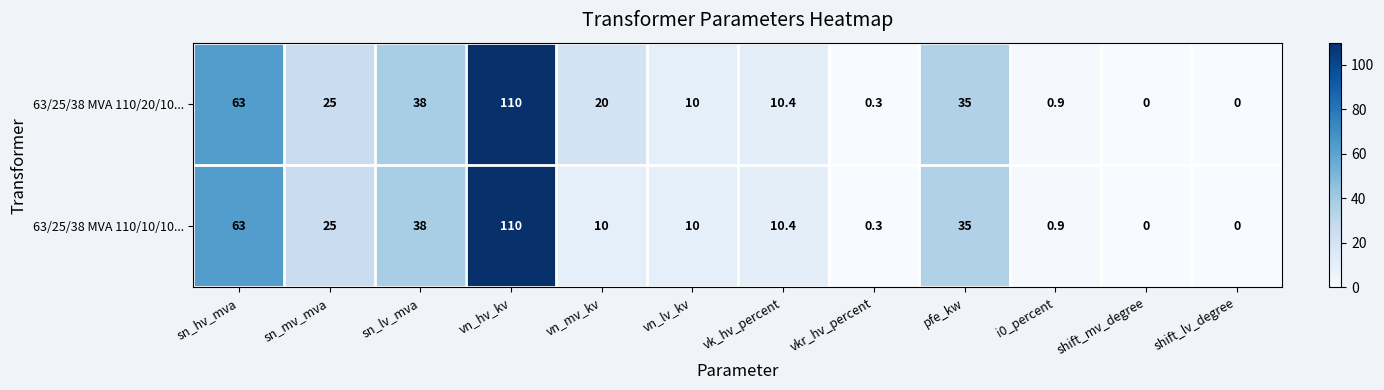

Reading left to right, extract all data points from this chart.

63/25/38 MVA 110/20/10...: sn_hv_mva=63.0	sn_mv_mva=25.0	sn_lv_mva=38.0	vn_hv_kv=110.0	vn_mv_kv=20.0	vn_lv_kv=10.0	vk_hv_percent=10.4	vkr_hv_percent=0.3	pfe_kw=35.0	i0_percent=0.9	shift_mv_degree=0.0	shift_lv_degree=0.0
63/25/38 MVA 110/10/10...: sn_hv_mva=63.0	sn_mv_mva=25.0	sn_lv_mva=38.0	vn_hv_kv=110.0	vn_mv_kv=10.0	vn_lv_kv=10.0	vk_hv_percent=10.4	vkr_hv_percent=0.3	pfe_kw=35.0	i0_percent=0.9	shift_mv_degree=0.0	shift_lv_degree=0.0